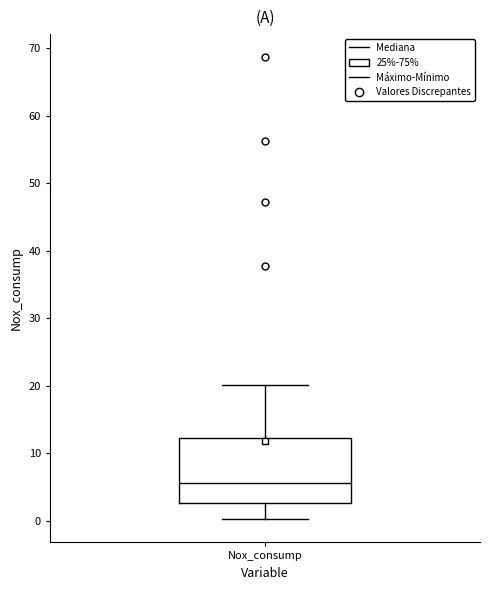

Transcribe this box plot: give where the median line is, the range the box spans, and where the two whiskers end, as read against the y-axis. The values are not printed on the chart, so give them approximately, as read against the axis.

median 6, box 3 to 12, whiskers 0 to 20